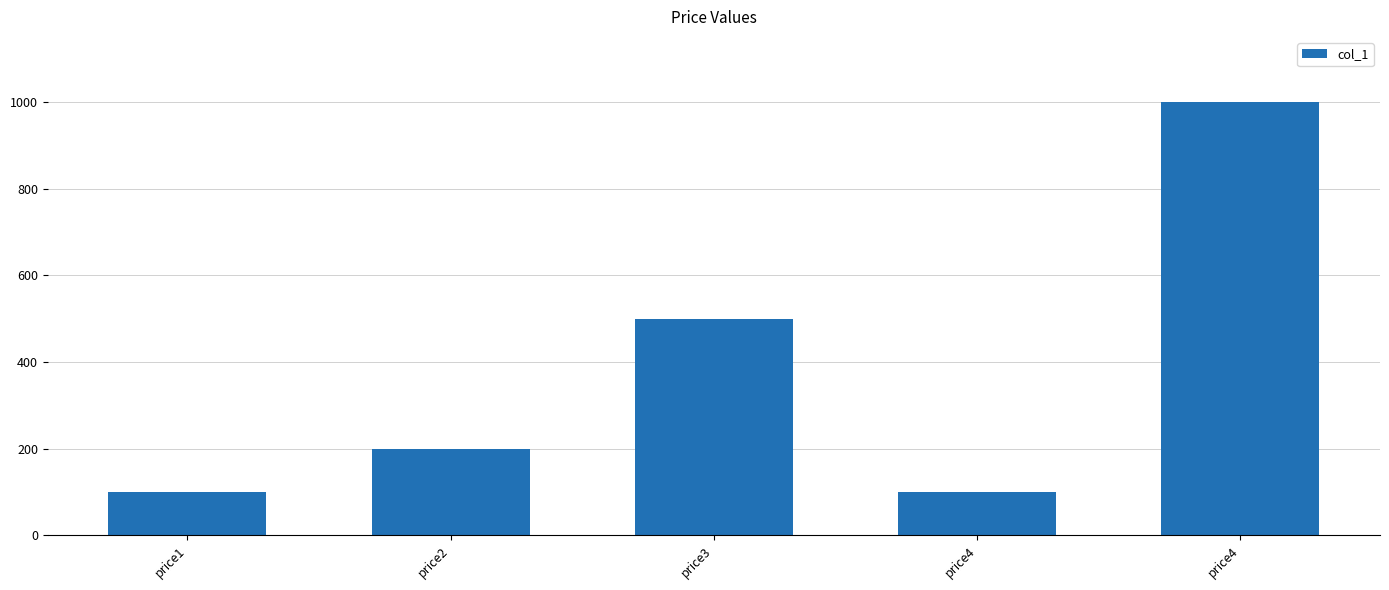

Is it true that the value at price1 is 100?

True